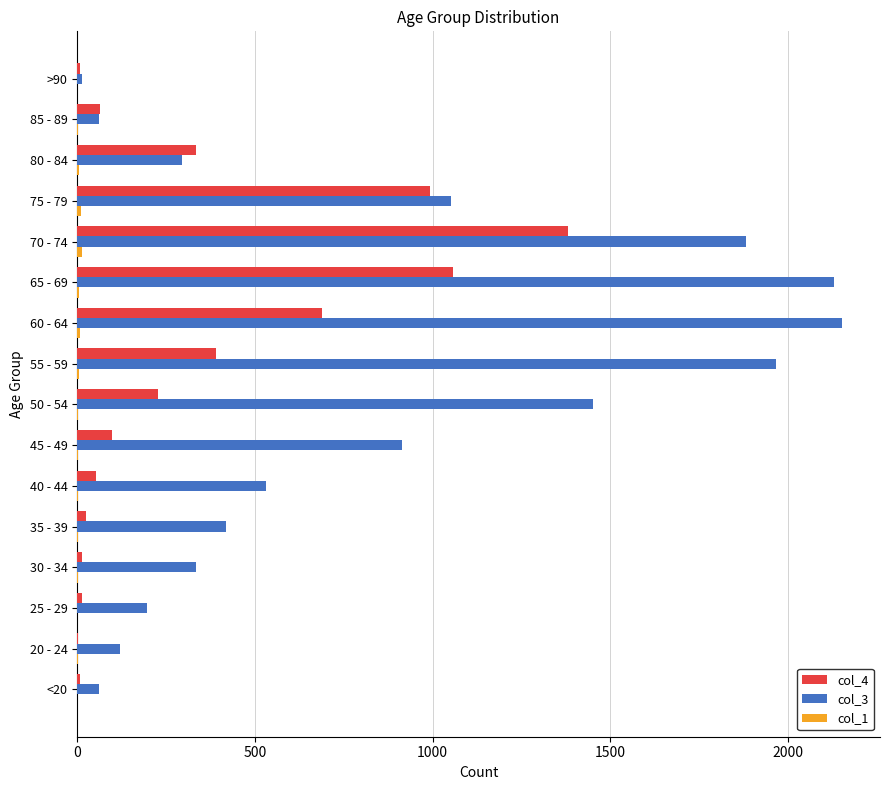

At which category is the sum across all series the highest?

70 - 74